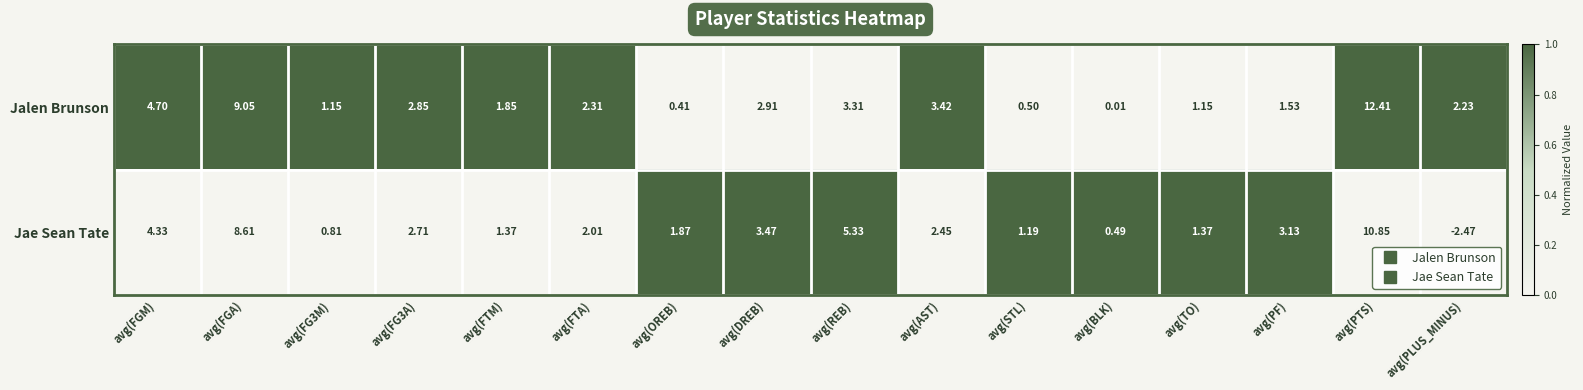

At avg(FTM), list the series in order from largest to smallest.

Jalen Brunson, Jae Sean Tate